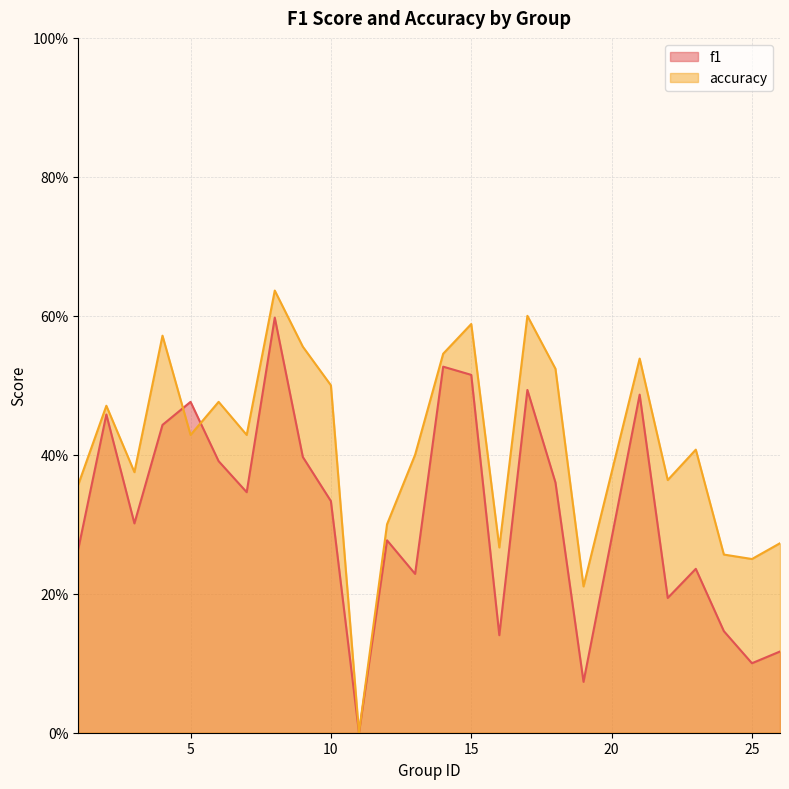

Where is the first local maximum for accuracy?

2